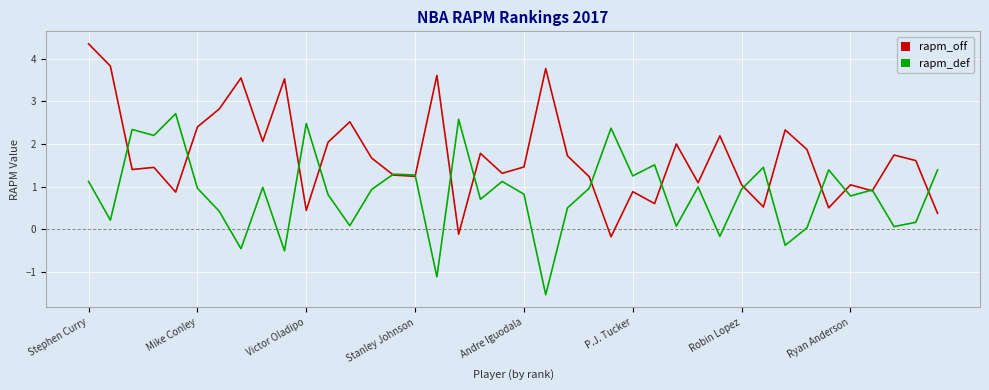

Rank the series by their average value, from highest to lowest.

rapm_off, rapm_def